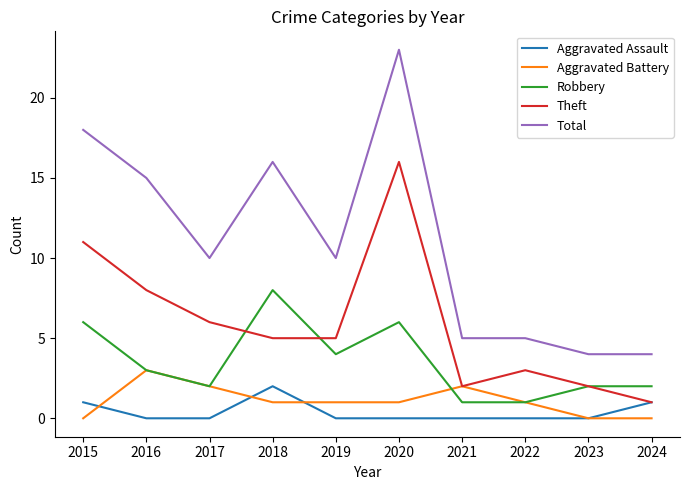

Reading left to right, list all the values displayed in this chart.

Aggravated Assault: 2015=1	2016=0	2017=0	2018=2	2019=0	2020=0	2021=0	2022=0	2023=0	2024=1
Aggravated Battery: 2015=0	2016=3	2017=2	2018=1	2019=1	2020=1	2021=2	2022=1	2023=0	2024=0
Robbery: 2015=6	2016=3	2017=2	2018=8	2019=4	2020=6	2021=1	2022=1	2023=2	2024=2
Theft: 2015=11	2016=8	2017=6	2018=5	2019=5	2020=16	2021=2	2022=3	2023=2	2024=1
Total: 2015=18	2016=15	2017=10	2018=16	2019=10	2020=23	2021=5	2022=5	2023=4	2024=4